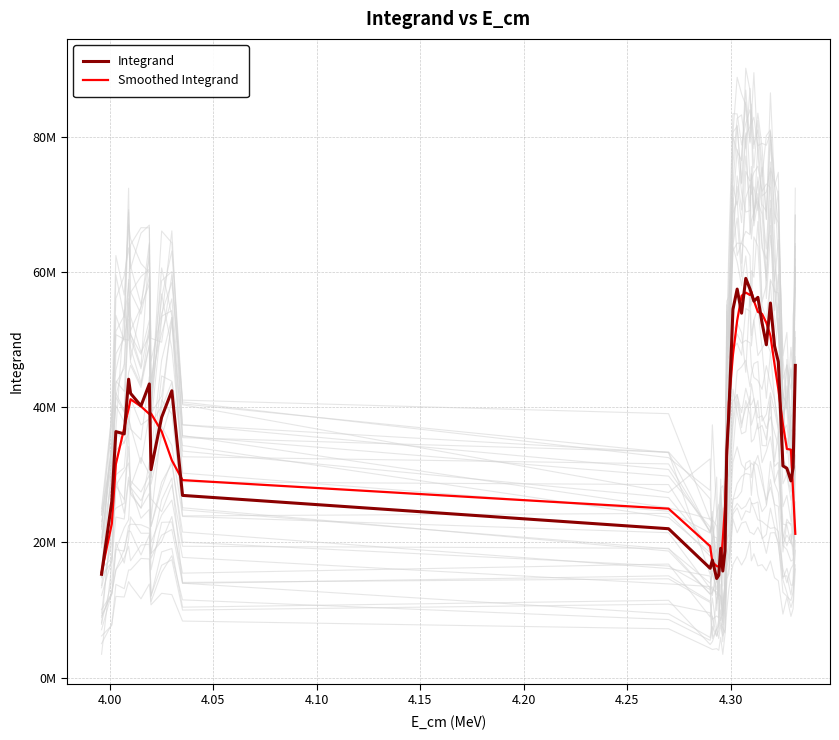

True or false: Smoothed Integrand and Integrand intersect in this chart.

True